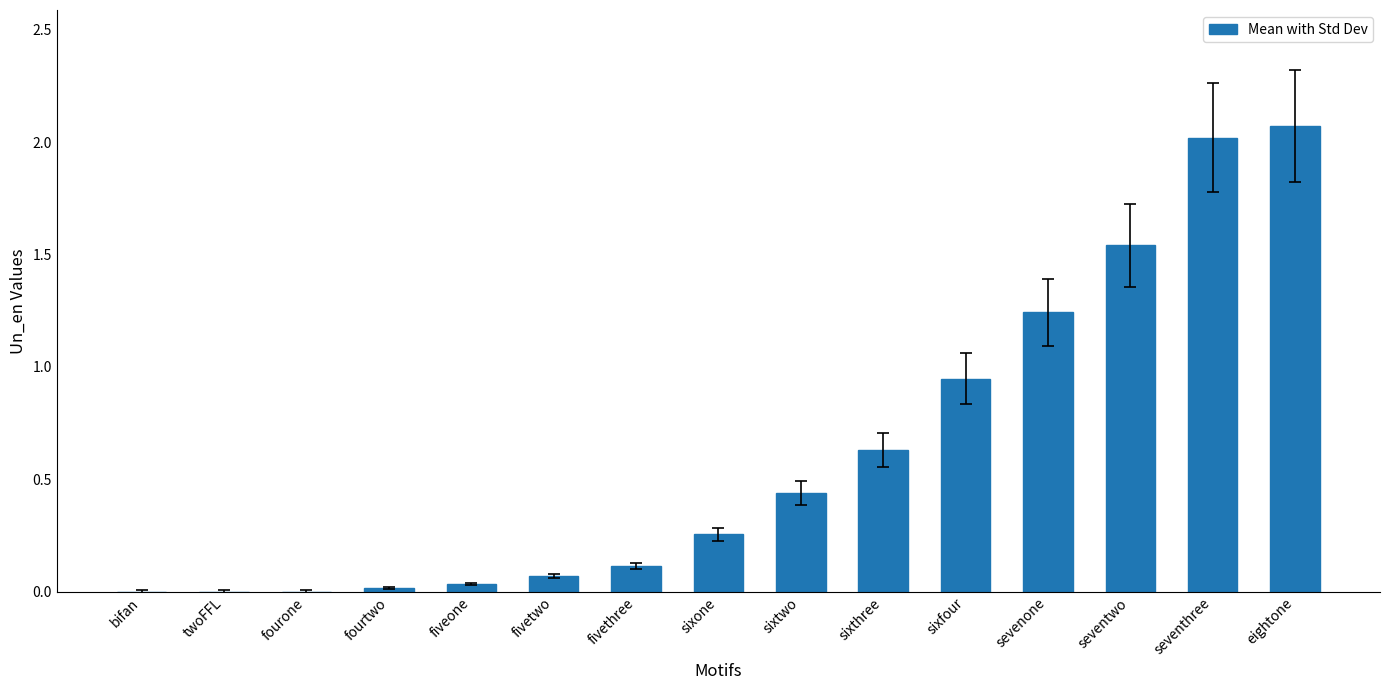

Between sixtwo and eightone, which is larger?

eightone